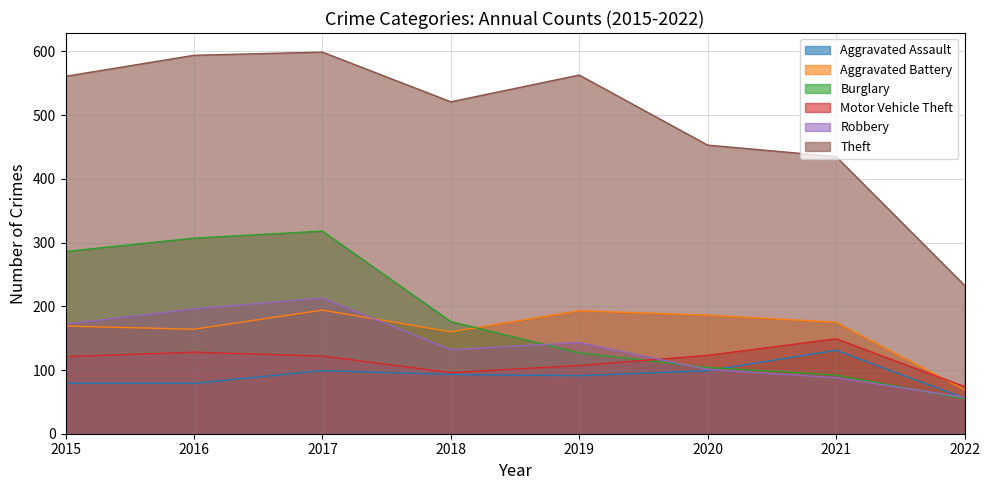

Which series changed the most between 2019 and 2020?

Theft